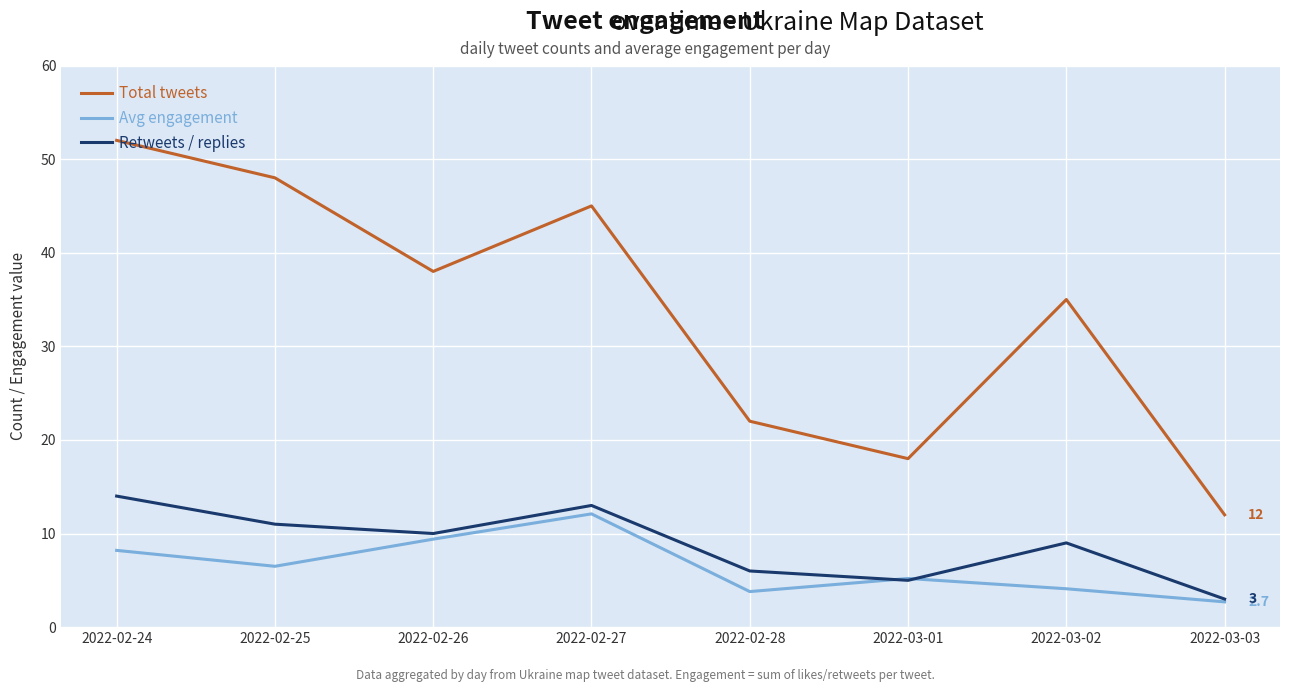

True or false: Total tweets and Retweets / replies cross at least once.

False